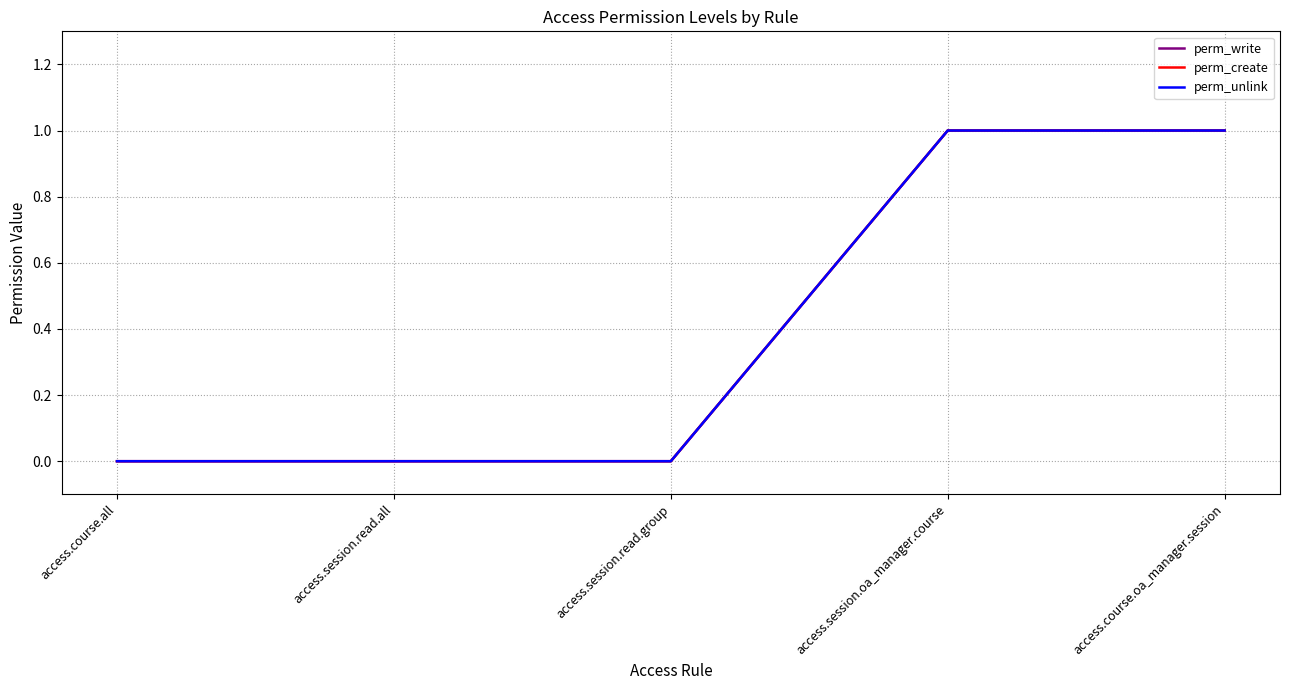

Does the chart have visible grid lines?

Yes